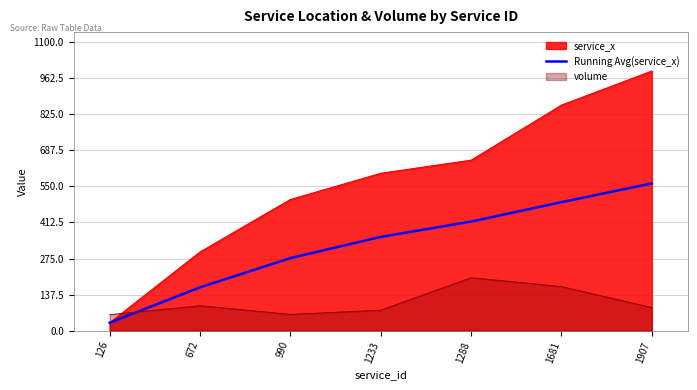

Count the values in the range 165 to 490.

5